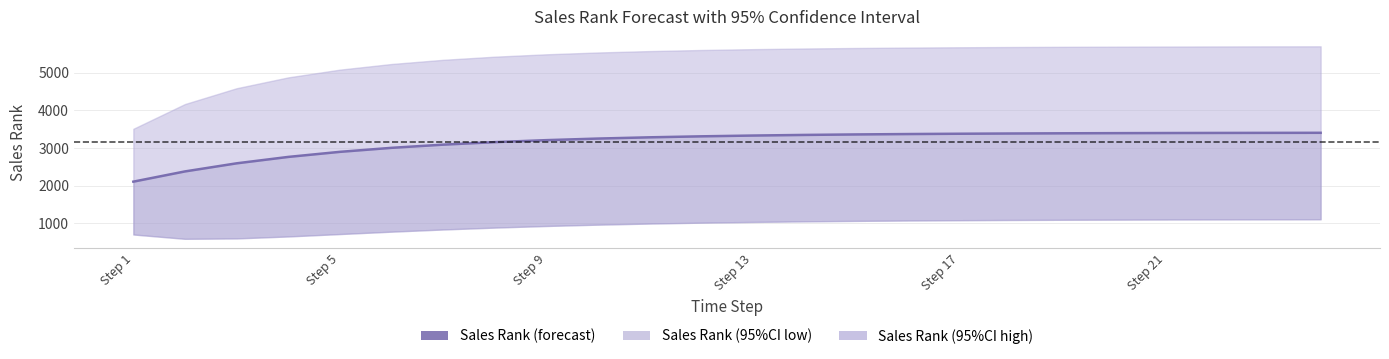

List the labels in order of value, smallest first.

Step 1, Step 5, Step 9, Step 13, Step 17, Step 21, 6, 7, 8, 9, 10, 11, 12, 13, 14, 15, 16, 17, 18, 19, 20, 21, 22, 23